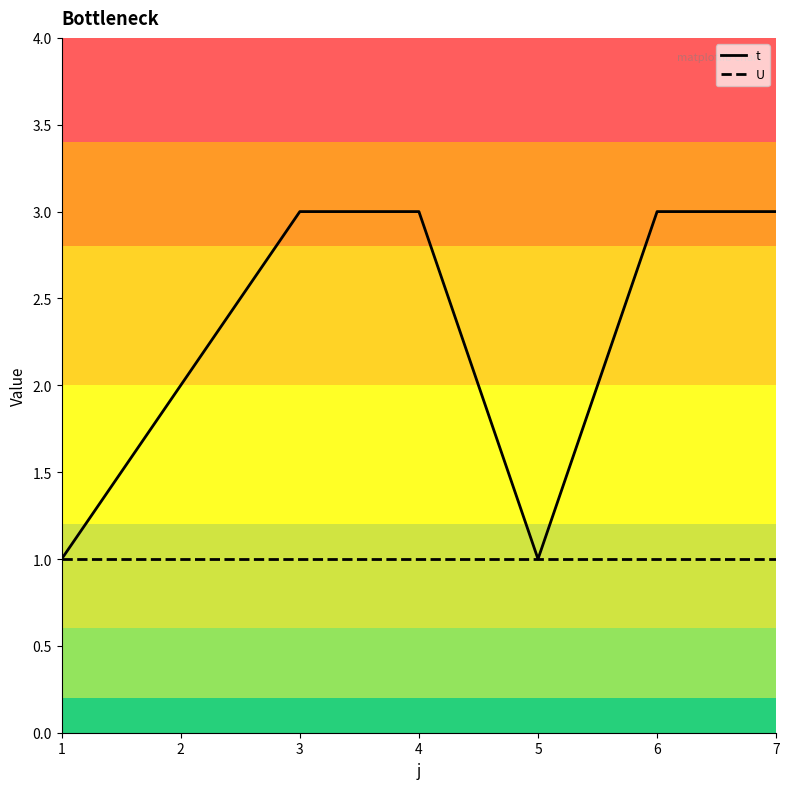

Is it true that t equals 1 at 3?

False